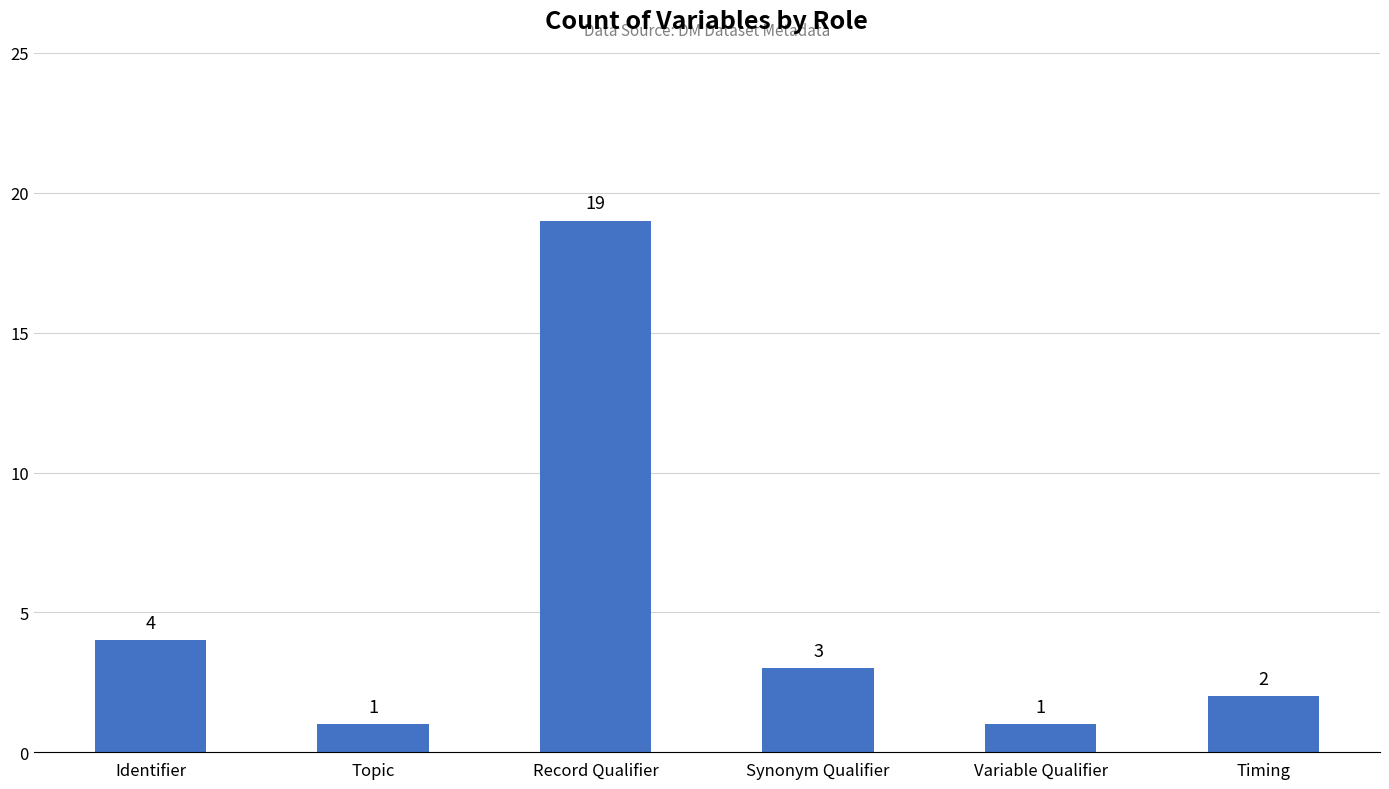

Approximately how many times larger is the value at Timing compared to Synonym Qualifier?

0.7